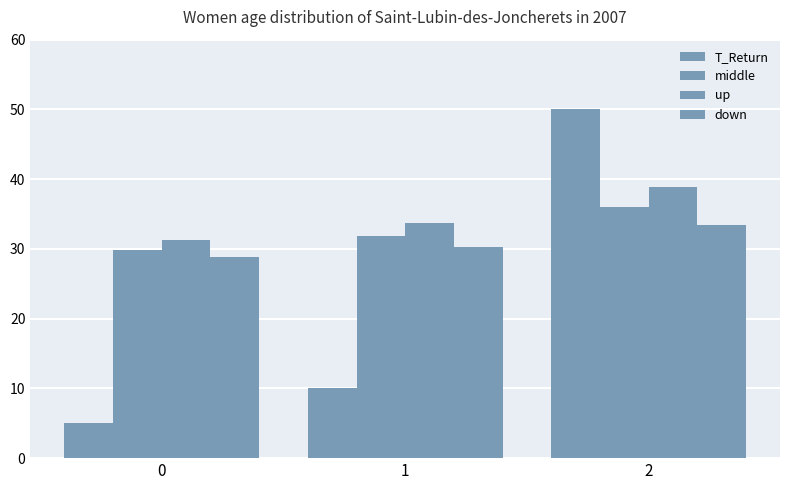

What is the approximate value of down at 1?

30.3